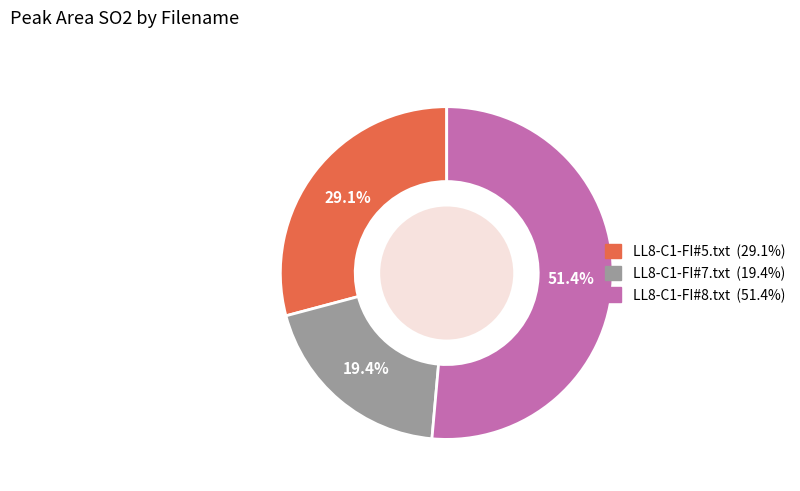

What is the largest slice in the pie chart?

LL8-C1-FI#8.txt